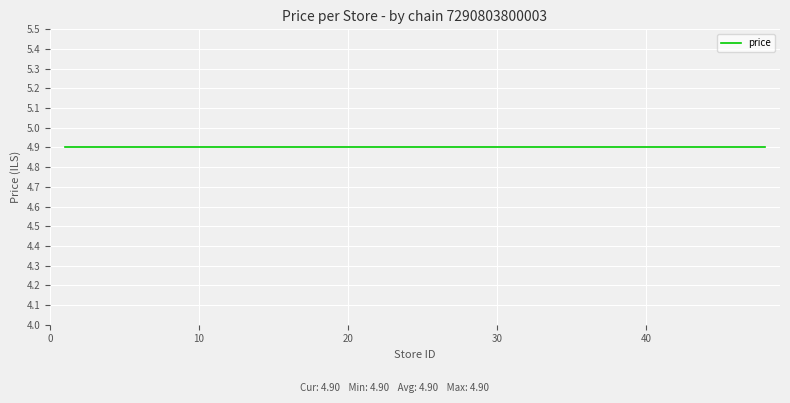

True or false: price has more than 0 interior local peaks.

False